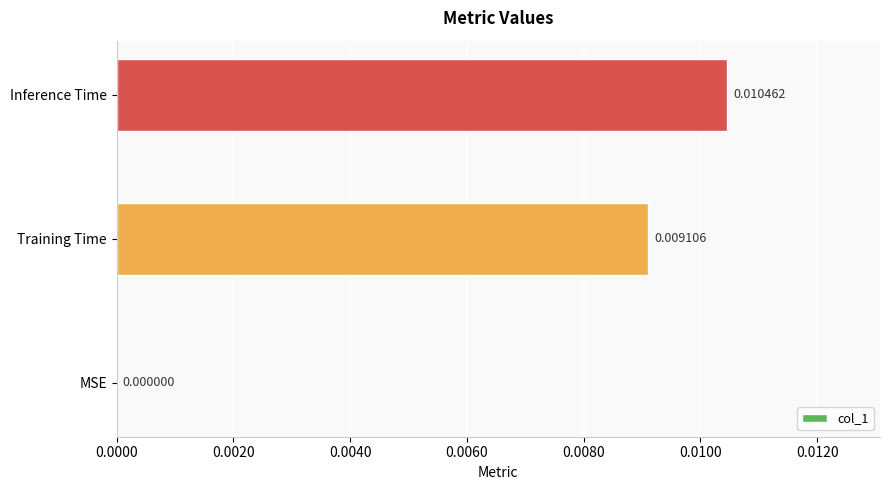

Between Training Time and Inference Time, which is larger?

Inference Time